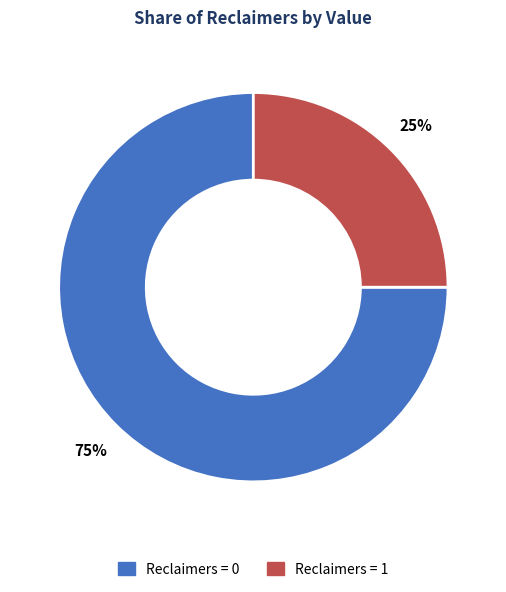

Is there any slice that represents more than half of the pie?

Yes